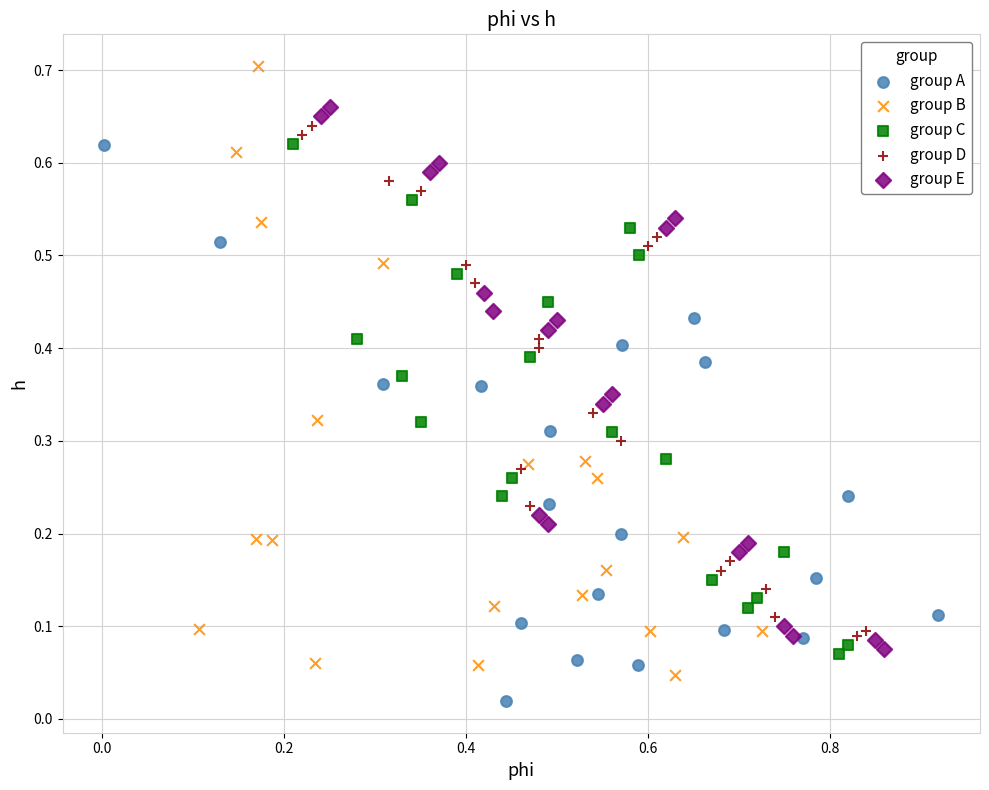

Which series contains the lowest Y value?

group A